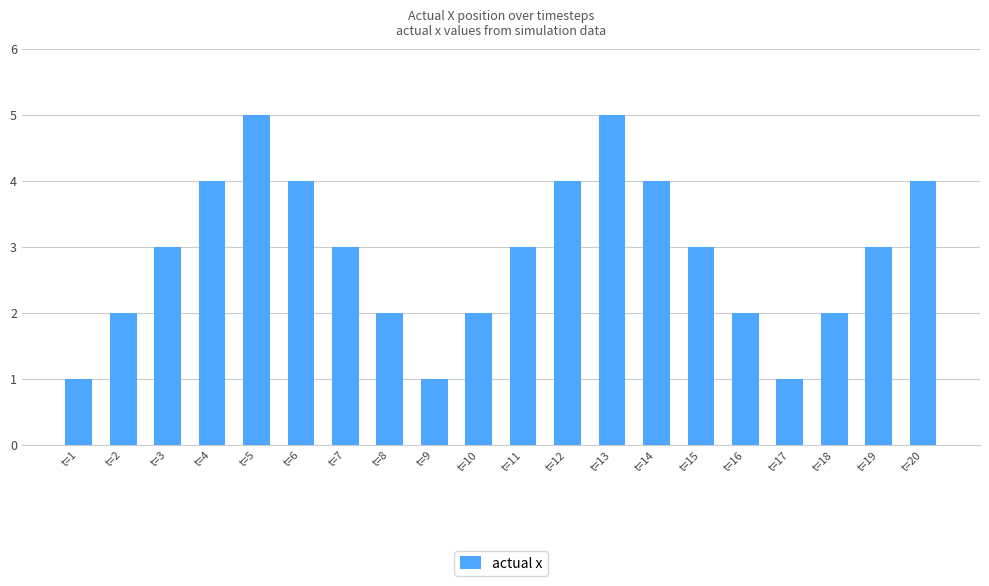

What is the difference between the values at t=16 and t=9?

1